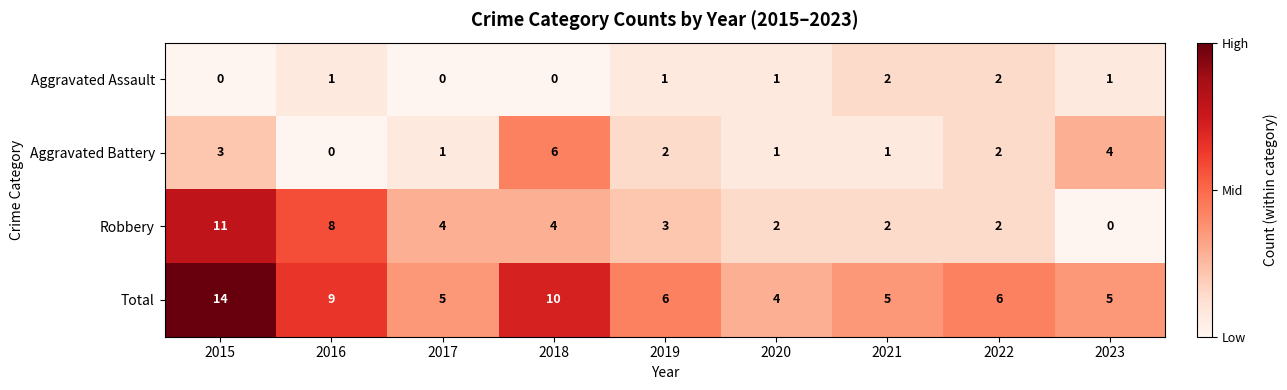

Which series has the largest range (max minus min)?

Robbery